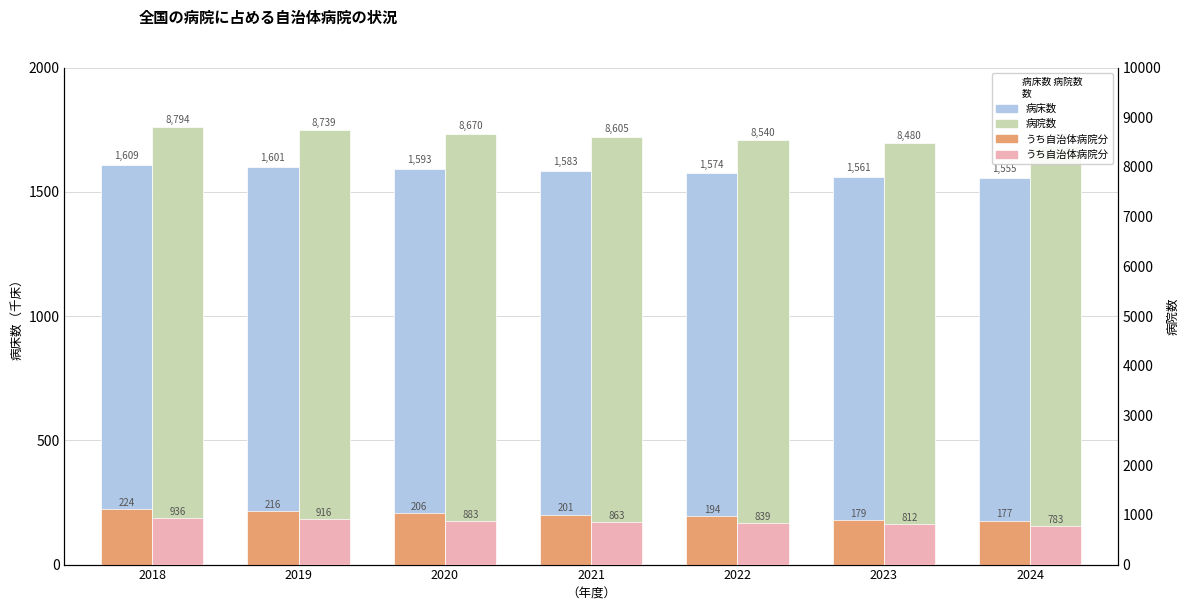

What is the sum of all うち自治体病院床数 values?

1397